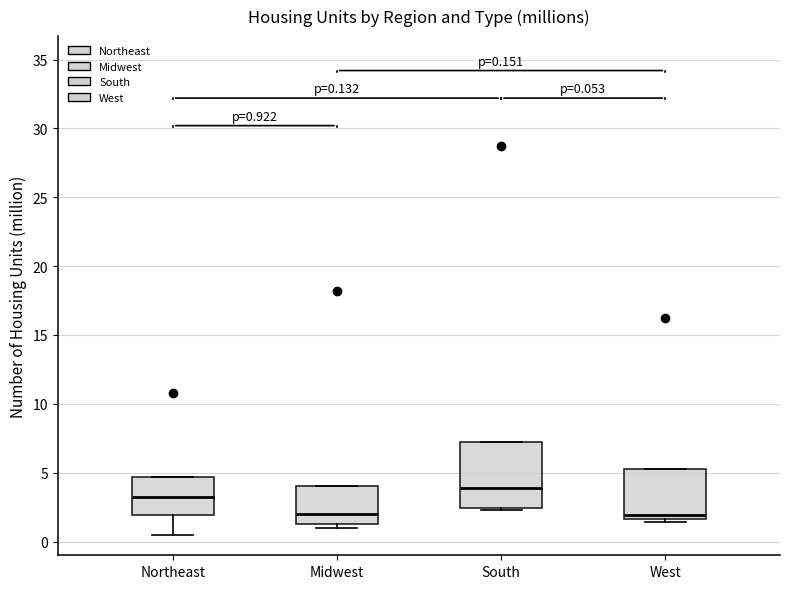

Which box has the highest median line?

South